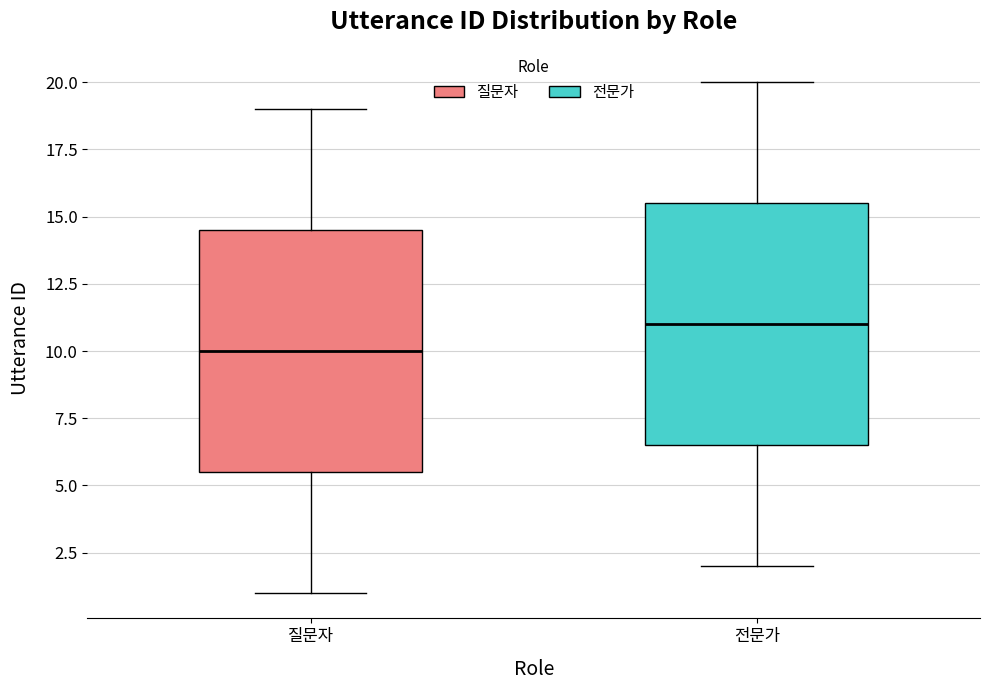

Reading left to right, read every box against the y-axis: the position of its median line, the range the box covers, and the ends of its whiskers. The values are not printed on the chart, so give them approximately, as read against the axis.

질문자: median 10.0, box 5.5 to 14.5, whiskers 1.0 to 19.0
전문가: median 11.0, box 6.5 to 15.5, whiskers 2.0 to 20.0